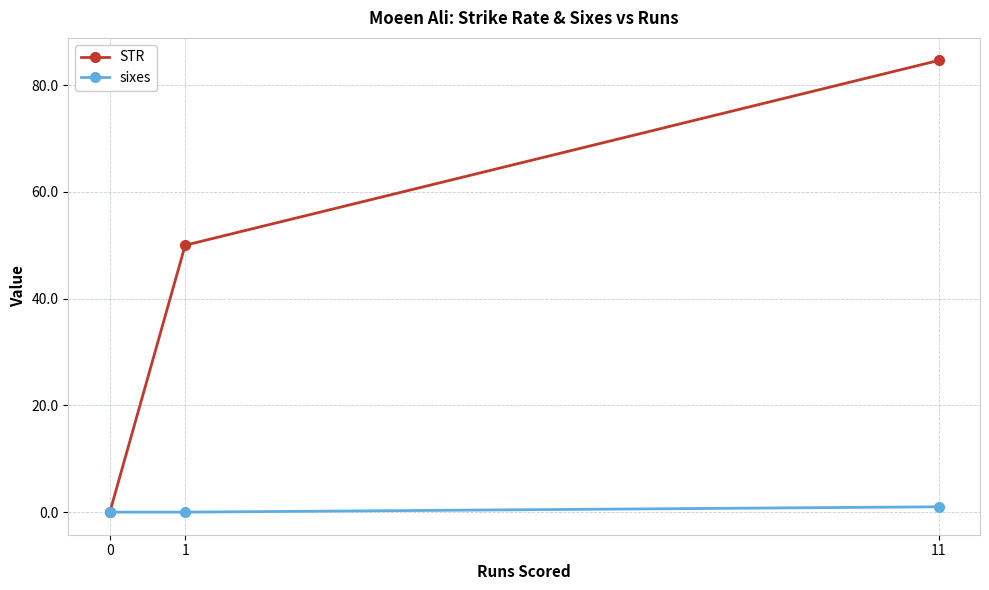

At which category is the sum across all series the highest?

11